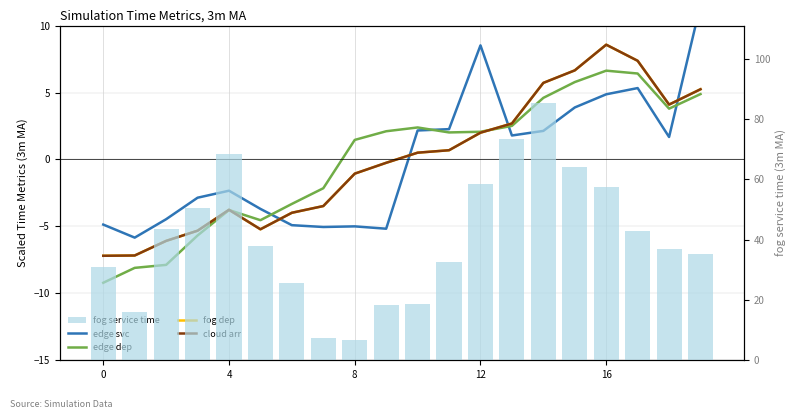

True or false: fog service time has a value of 42.8 at 17.

True